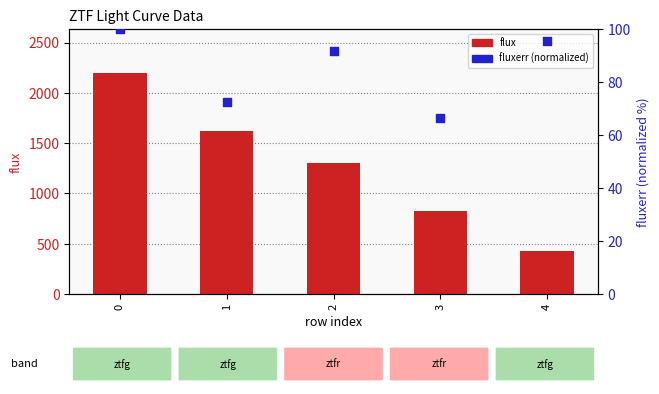

At how many categories does at least one series exceed 1245?

3